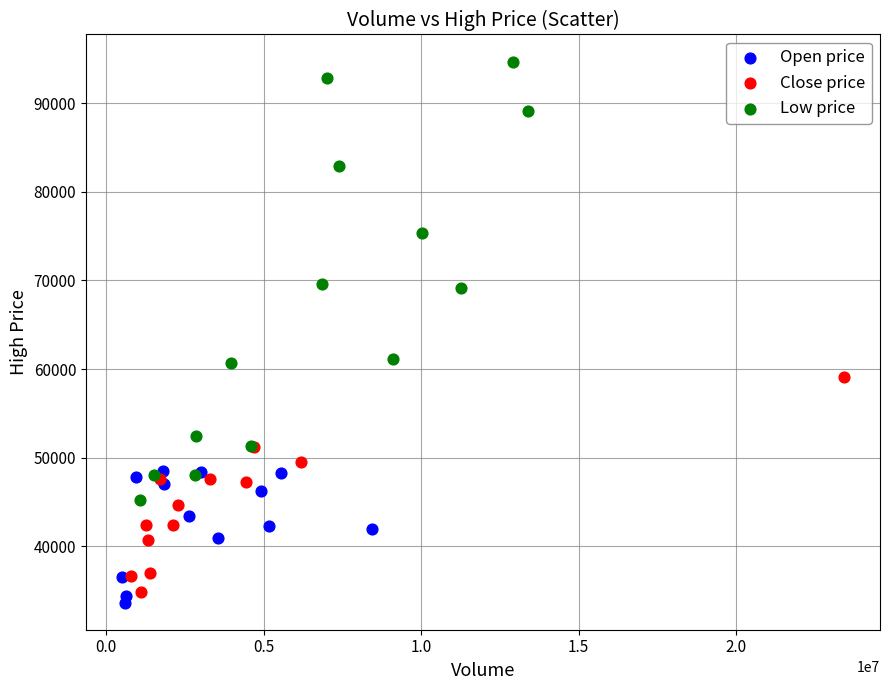

Which series has the largest Y range (max minus min)?

Low price